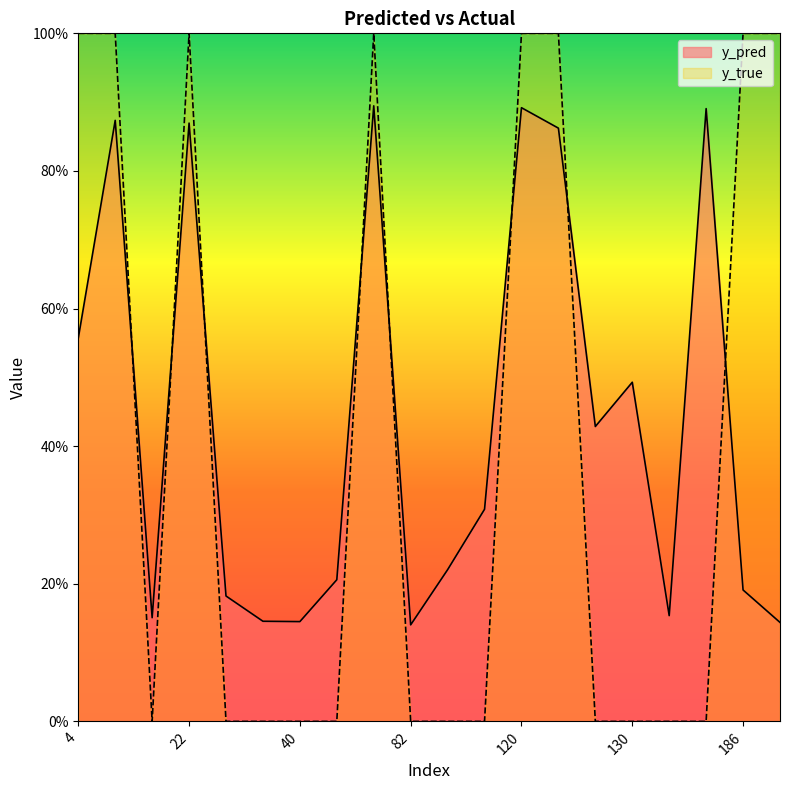

What is the difference between the maximum and second lowest values in the y_true series?

1.0